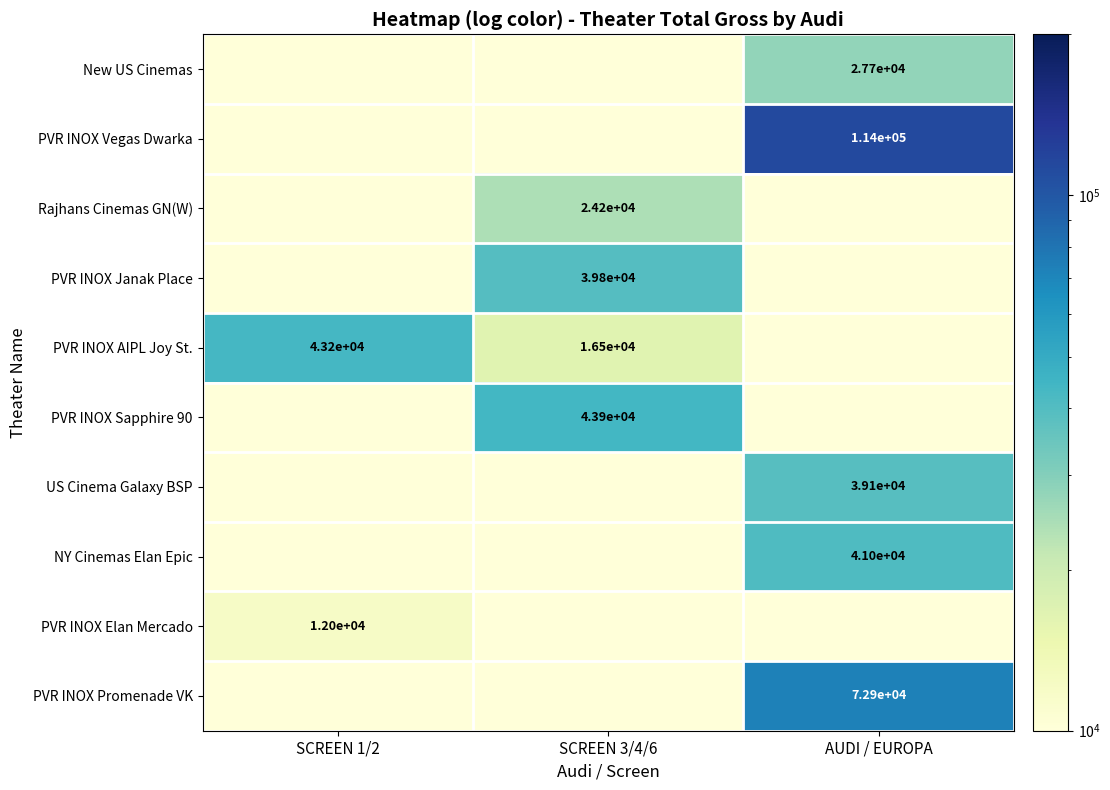

Is it true that Rajhans Cinemas GN(W) equals 24200 at SCREEN 3/4/6?

True